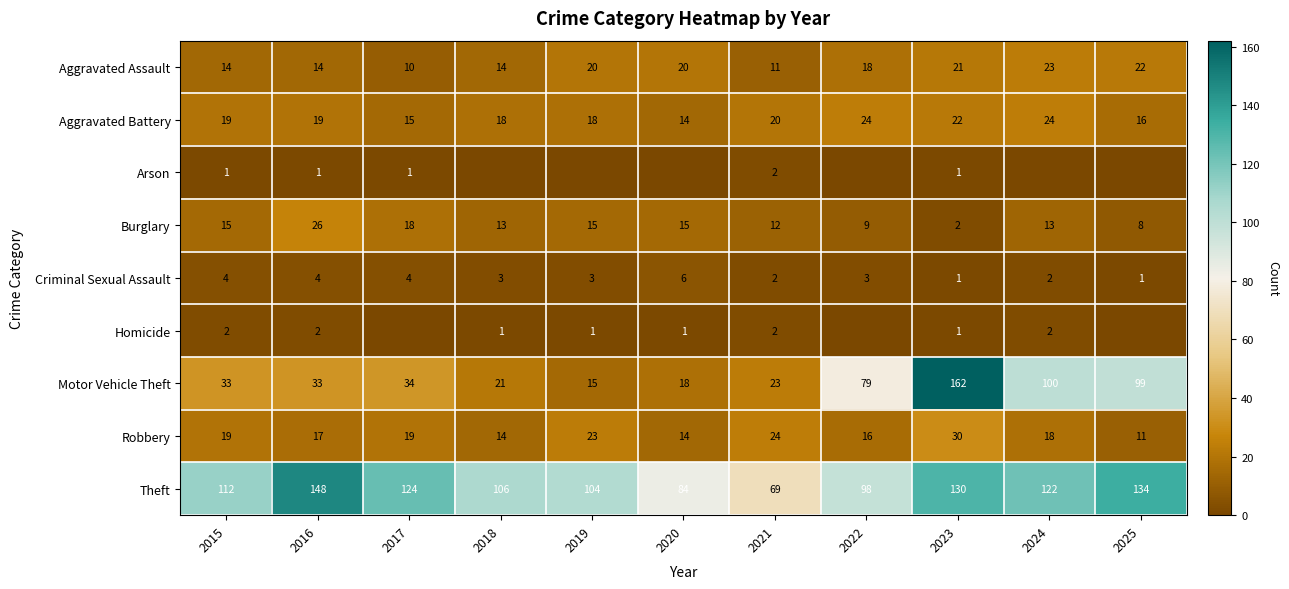

What is the spread (max minus min) of values at 2016?

147